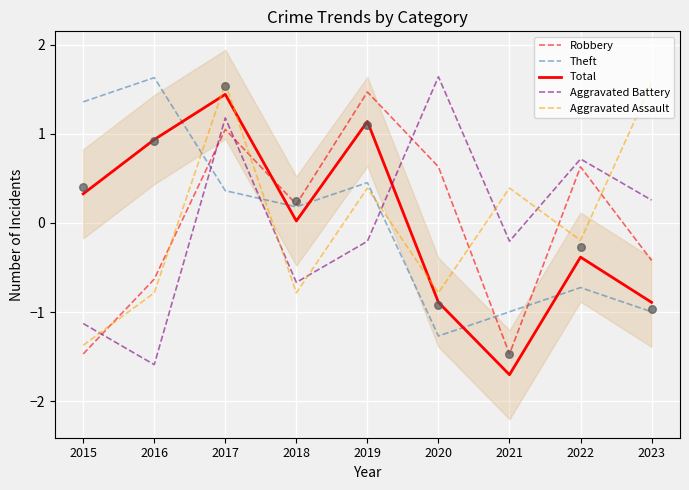

What is the total value across all series at 2021?

-4.0